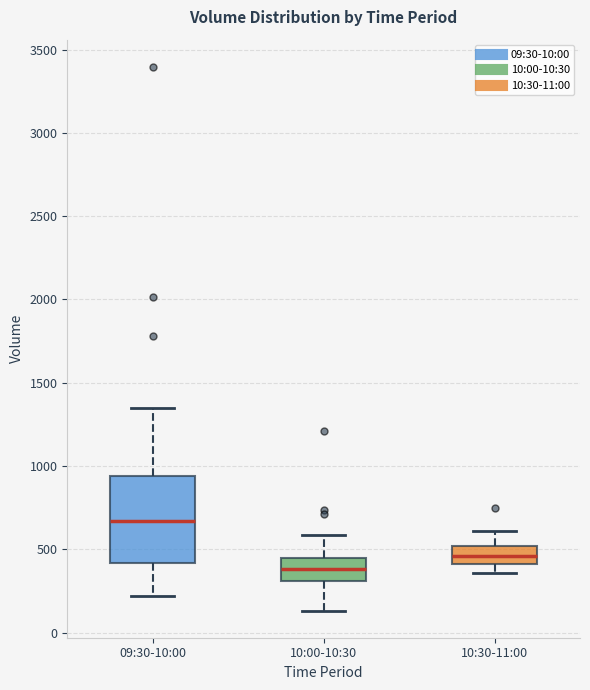

Comparing the boxes themselves (not the whiskers), which one is the tallest?

09:30-10:00